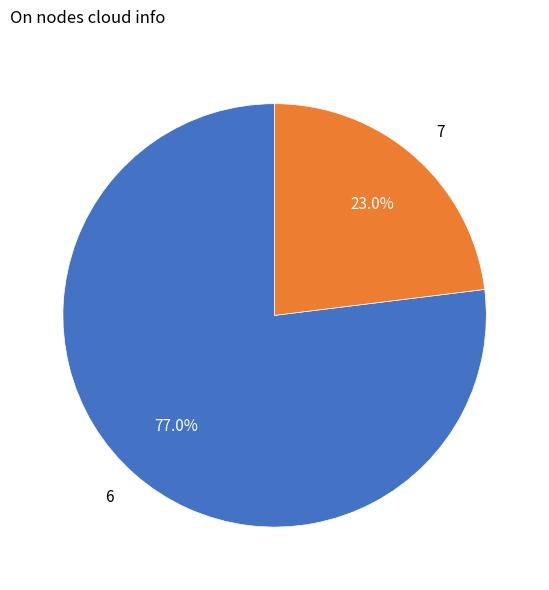

To the nearest percent, what is the difference between the 7 and 6 slice percentages?

54%